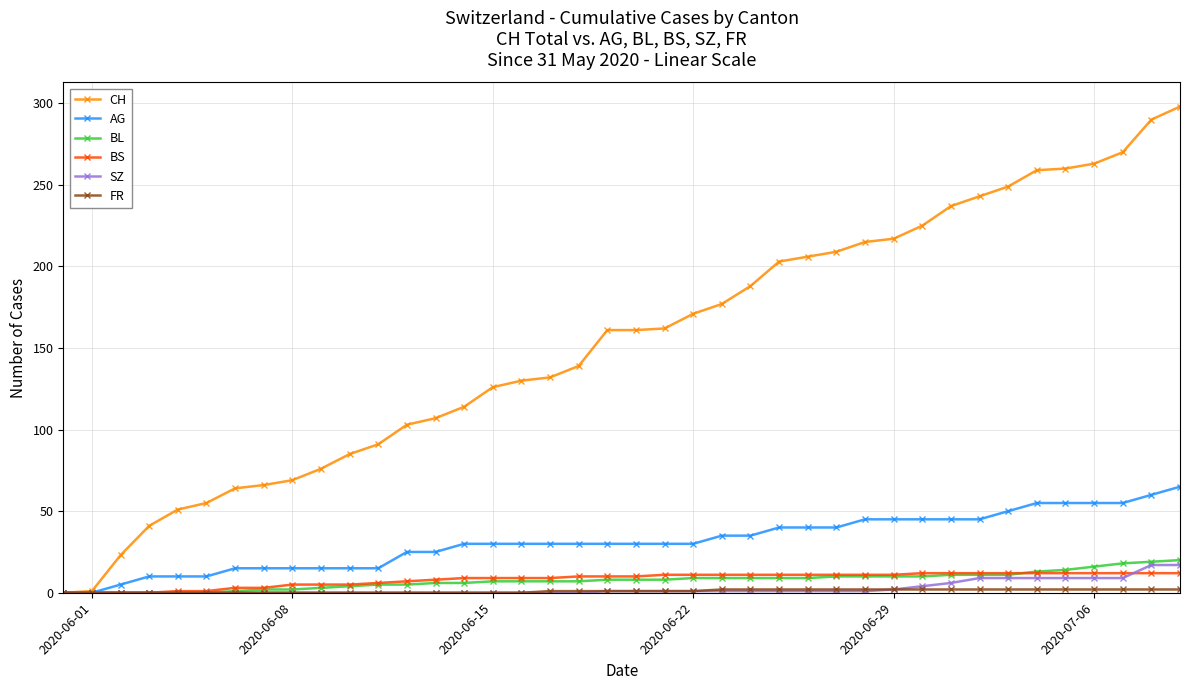

What is the highest value of the BS series?

12